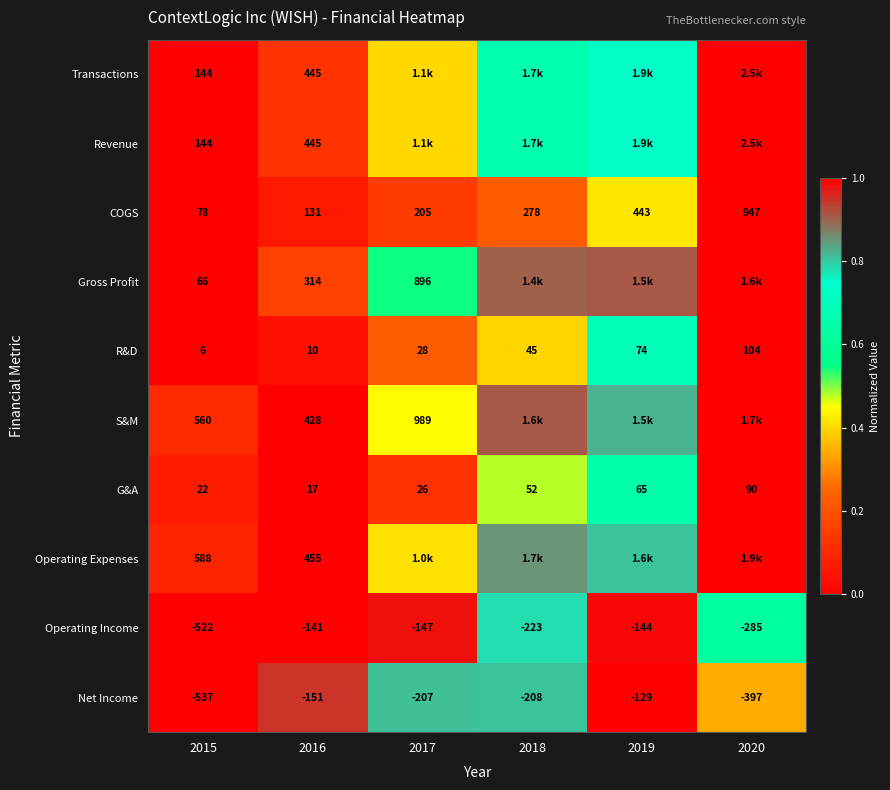

How many values in the Net Income series exceed -207?

2